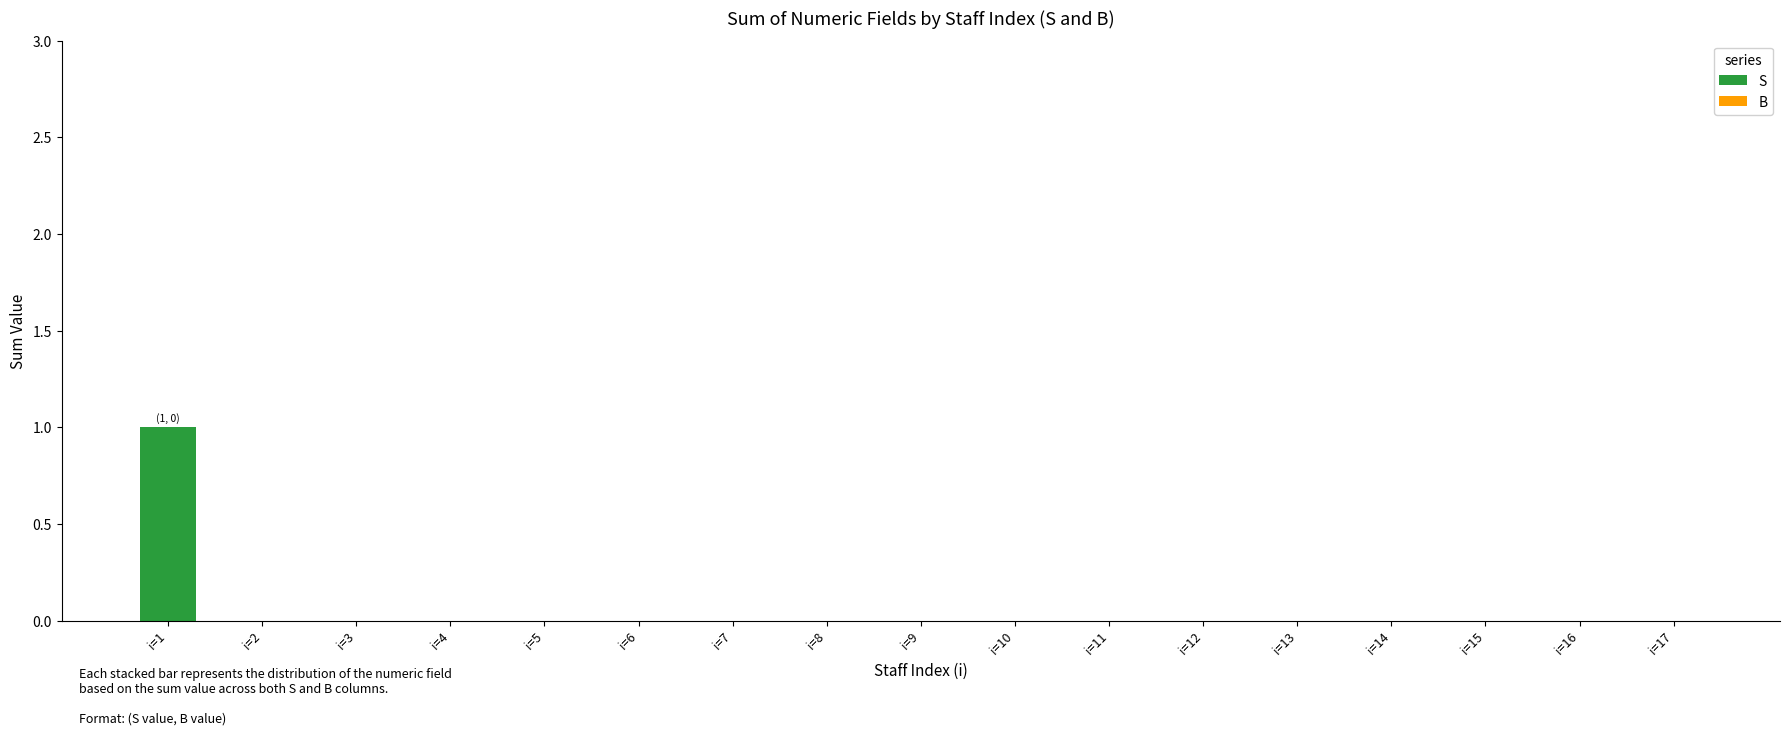

The value at i=7 is 0. True or false?

True